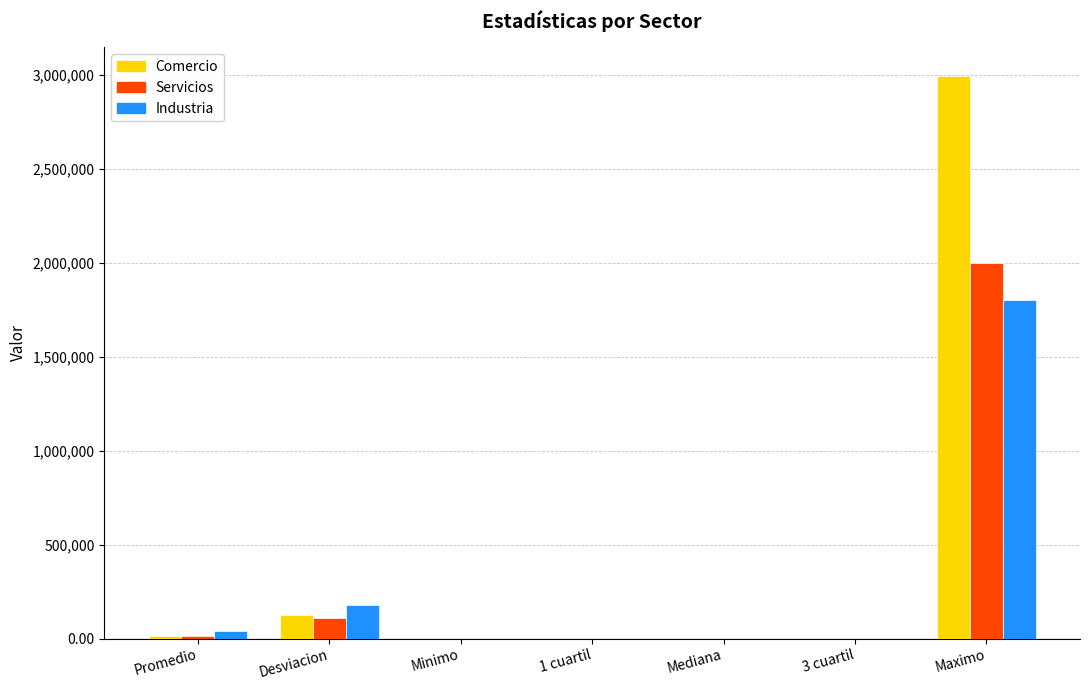

How many data points in Industria are above 1?

4